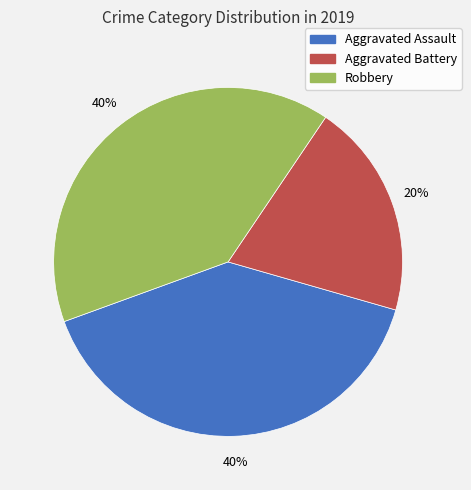

Between Aggravated Assault and Aggravated Battery, which is larger?

Aggravated Assault